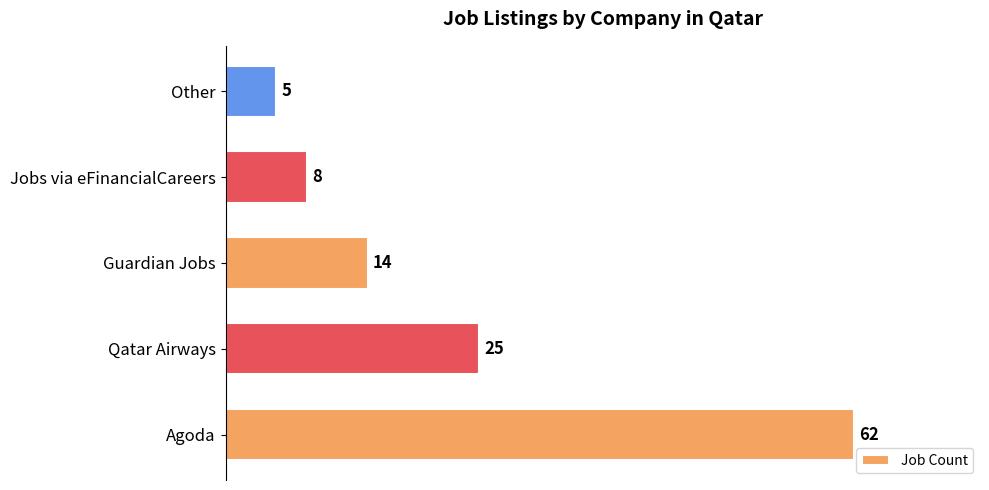

Which category has the highest value across all series?

Agoda